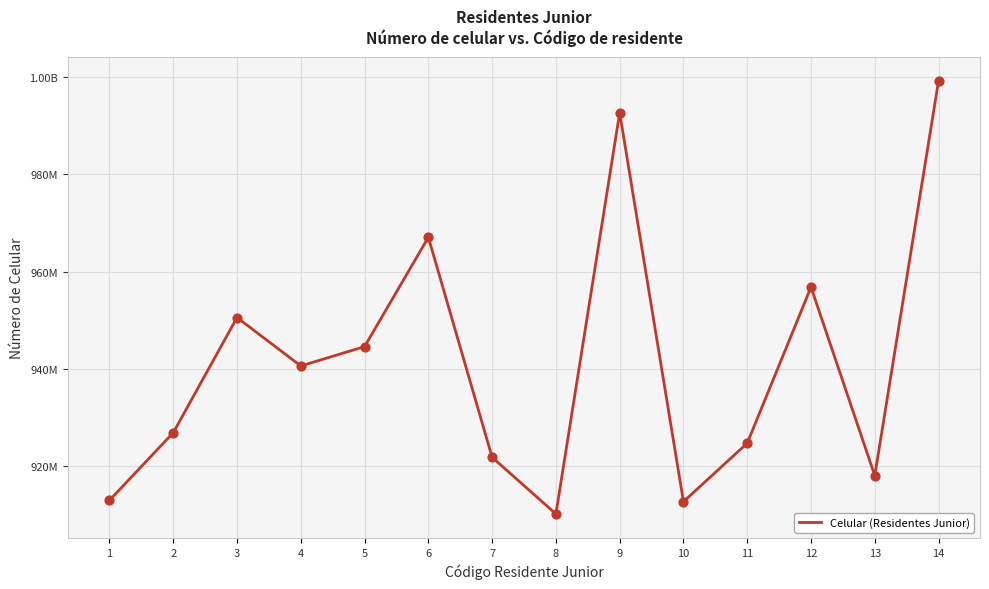

Approximately how many times larger is the value at 9 compared to 1?

1.1